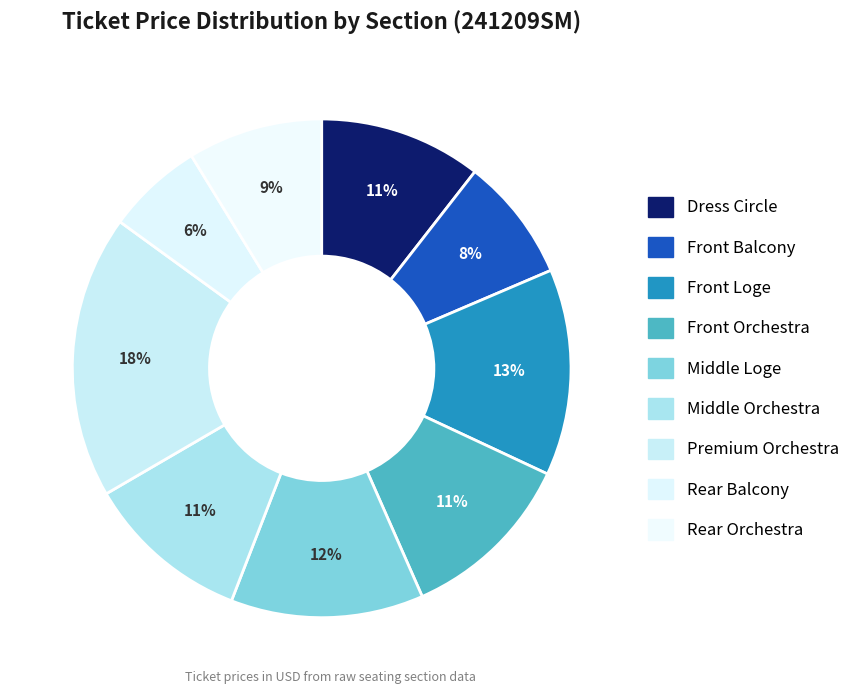

How many slices are in this pie chart?

9